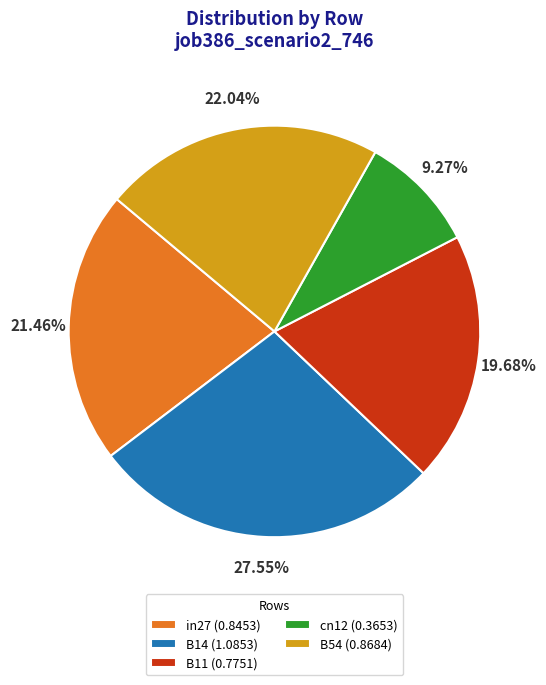

To the nearest percent, what is the difference between the B14 and cn12 slice percentages?

18%